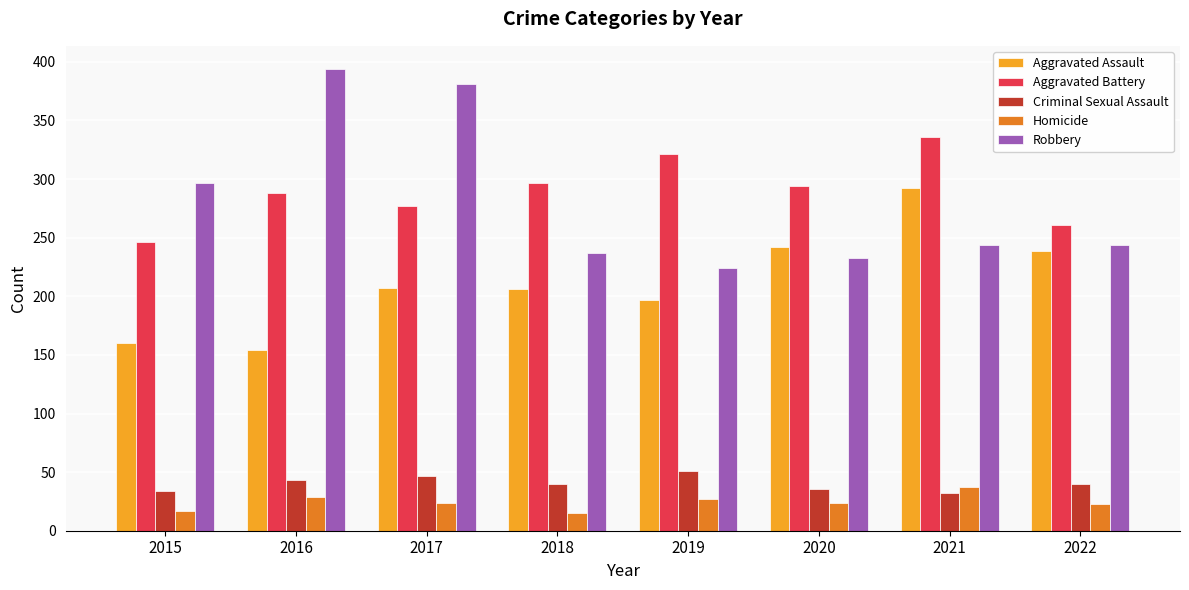

What is the sum of the Aggravated Battery values at 2021 and 2015?

582